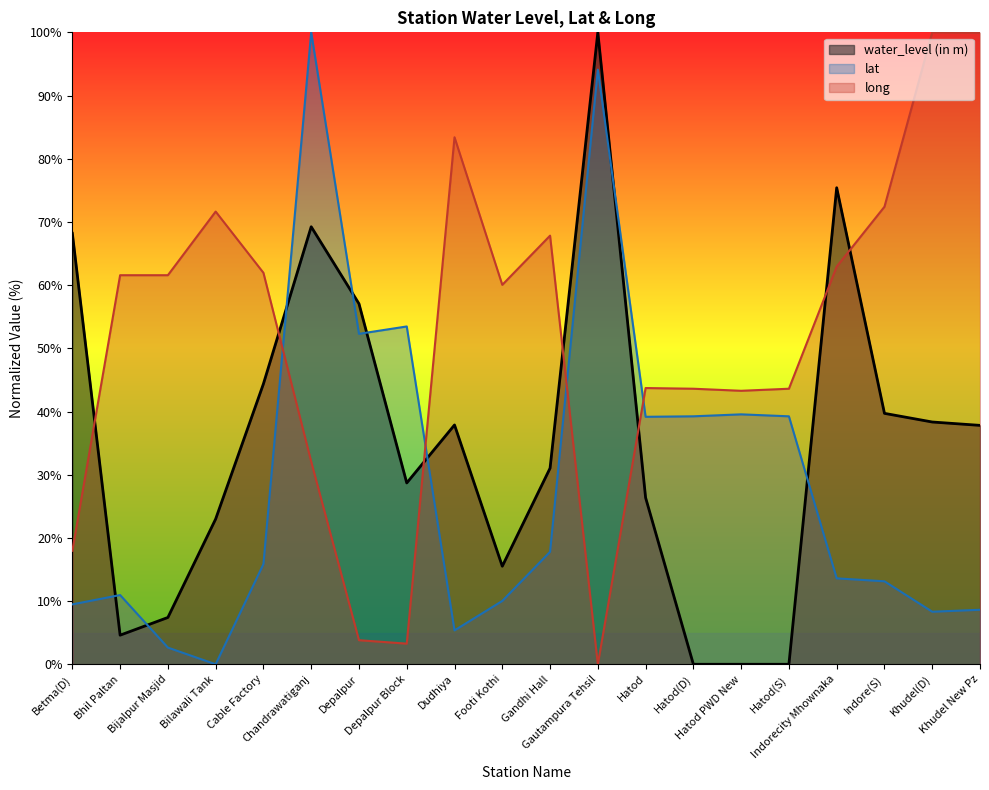

Which label corresponds to the smallest value in the chart?

Hatod(D)